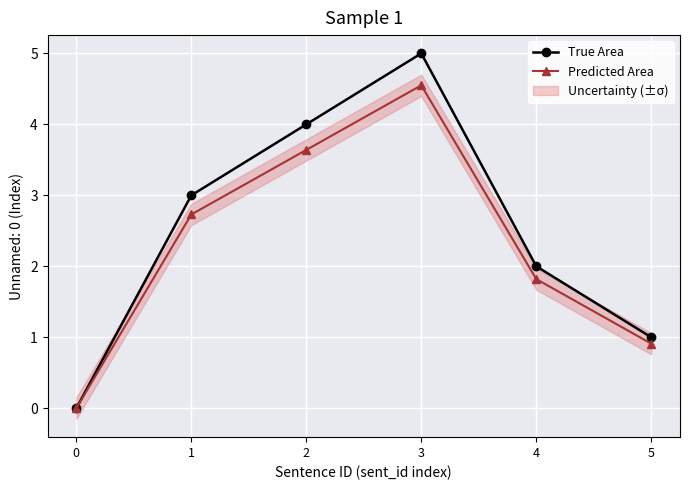

List the labels in order of True Area value, smallest first.

0, 5, 4, 1, 2, 3